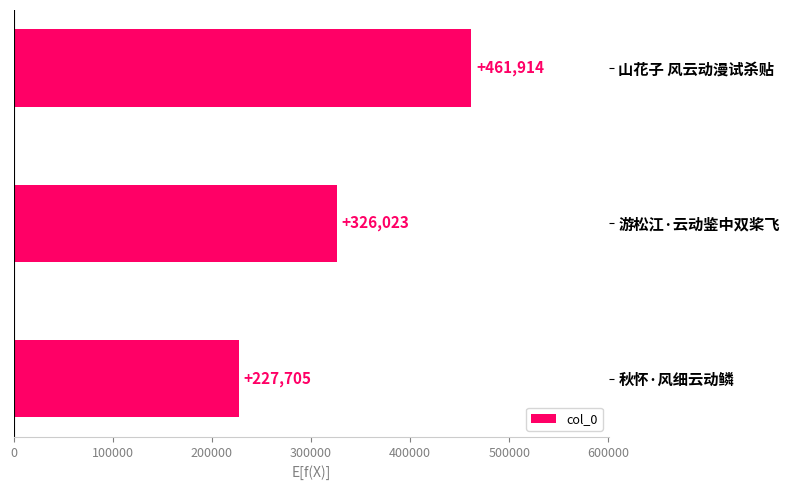

Are the bars horizontal?

Yes